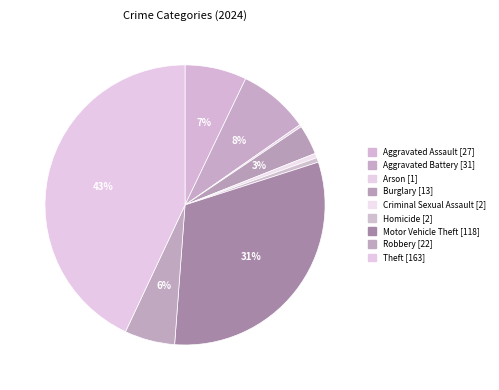

What is the change in value from Aggravated Assault to Robbery?

-5